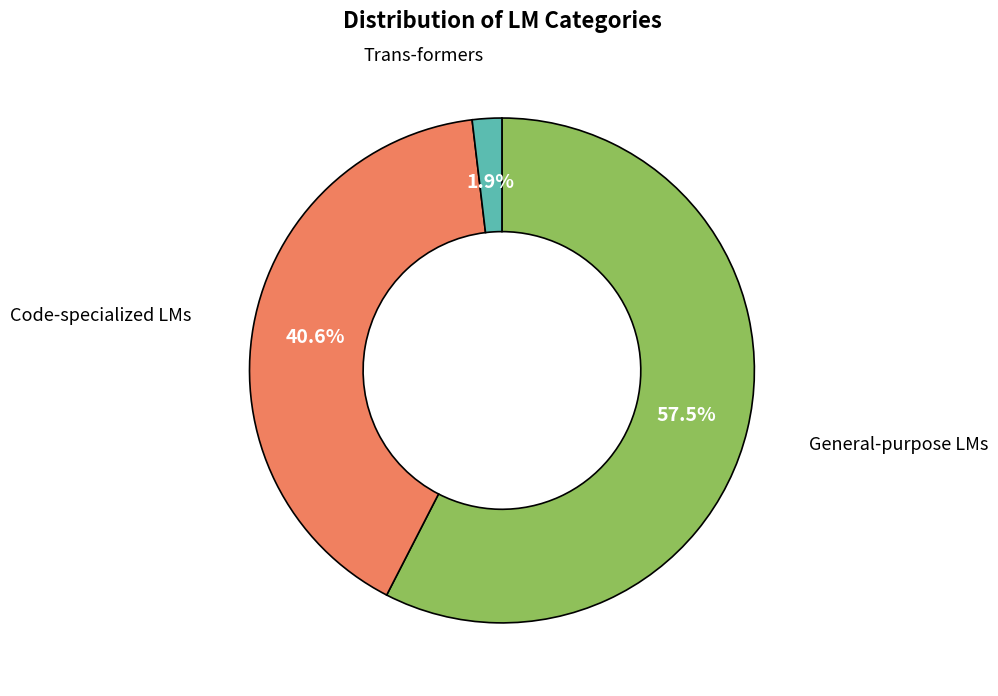

Is there a majority slice in this chart?

Yes